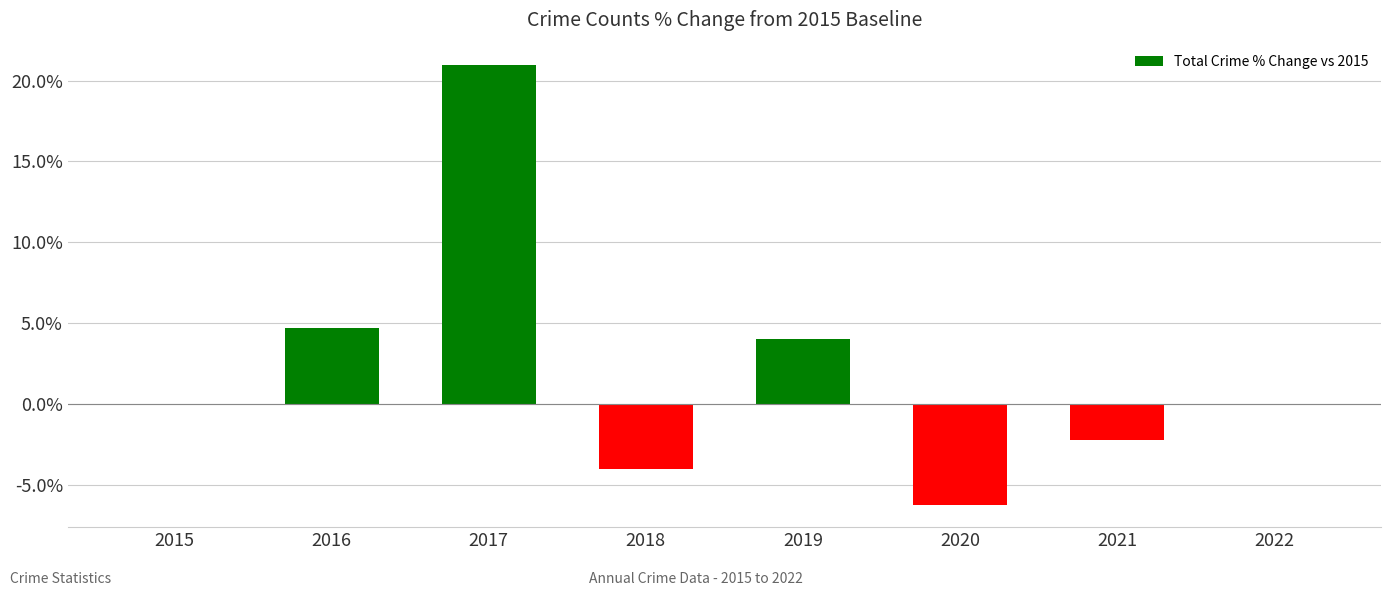

Which category has the highest value across all series?

2017